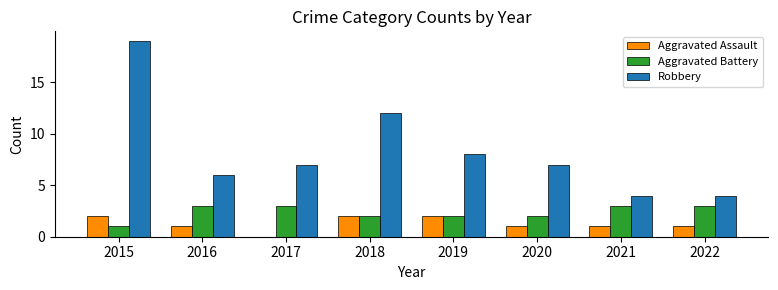

What is the sum of all Aggravated Battery values?

19